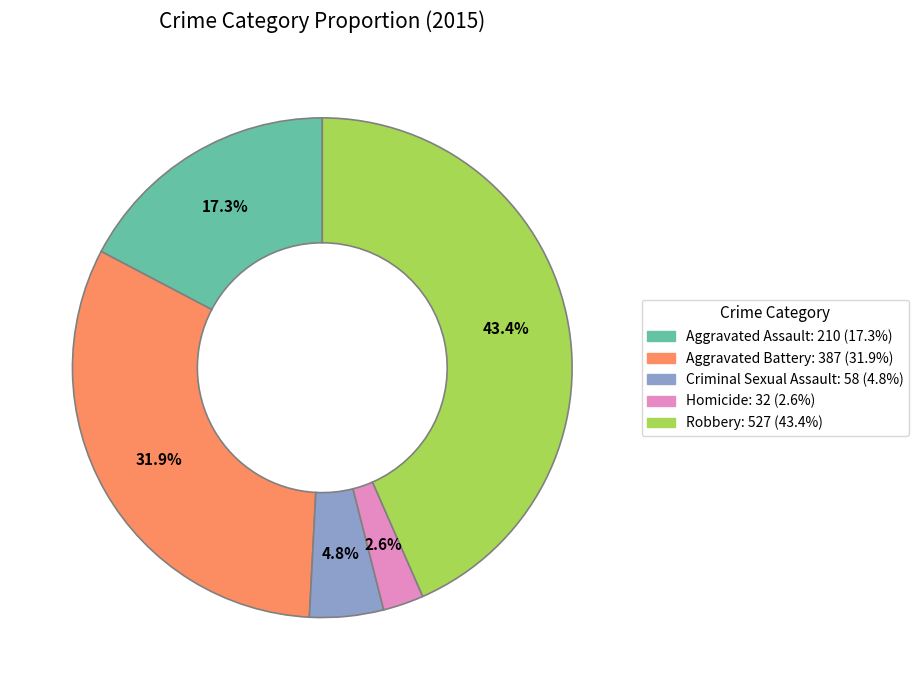

Is there any slice that represents more than half of the pie?

No